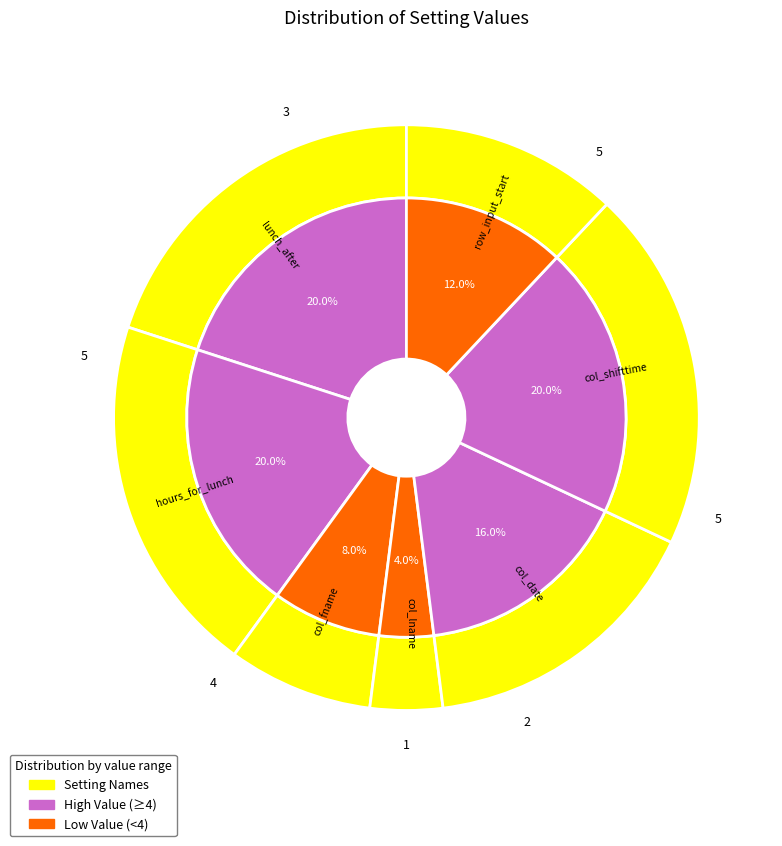

Combined, do col_id and hours_for_lunch account for over 50%?

No